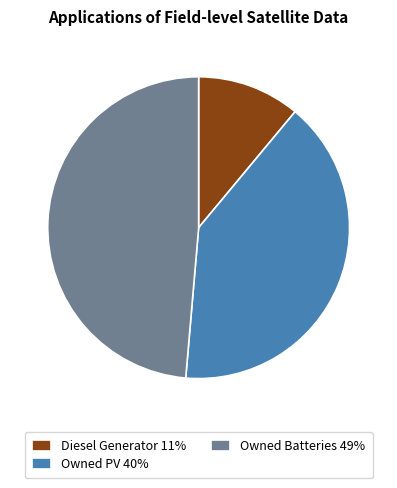

The Owned Batteries slice represents 61% of the pie. True or false?

False